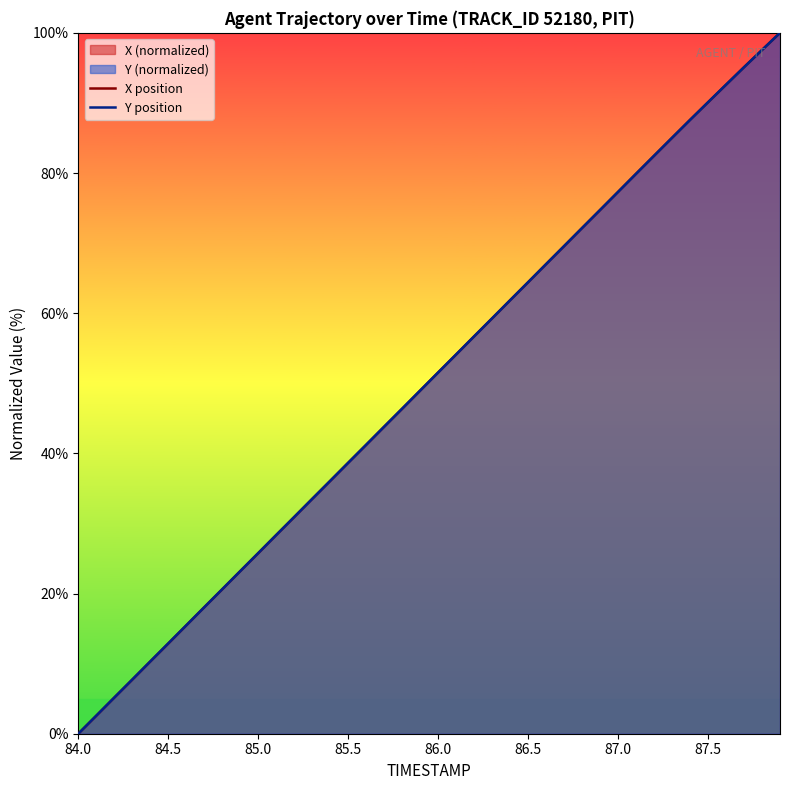

What is the highest value of the X position series?

100.0